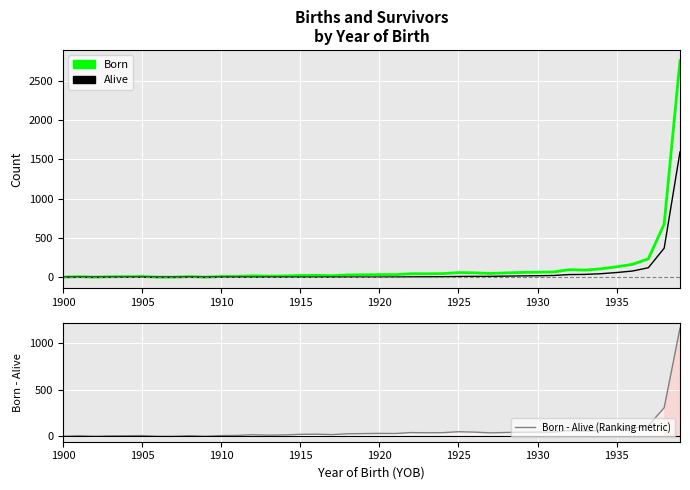

At which category does Born - Alive (Ranking metric) reach its first local peak?

1905